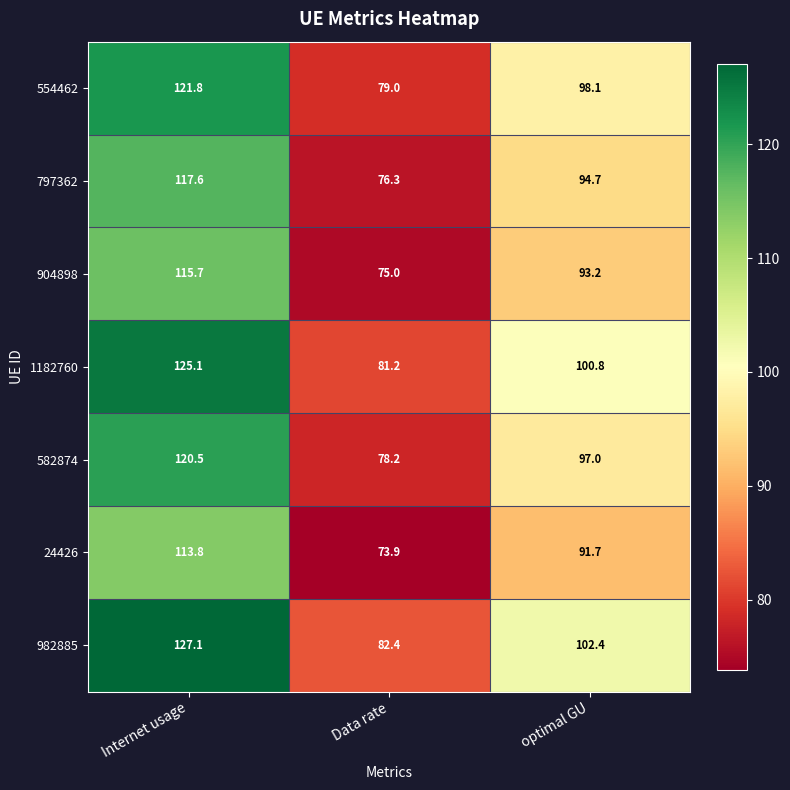

What is the sum of all 554462 values?

298.9